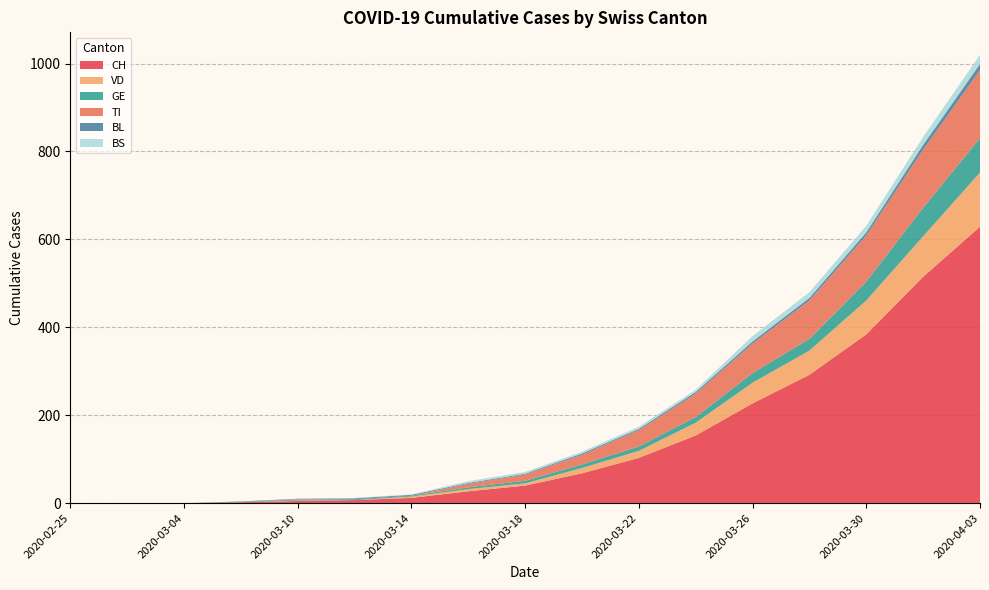

Reading left to right, extract all data points from this chart.

CH: 0	0	0	2	5	7	12	27	40	68	103	154	227	292	384	515	629
VD: 0	0	0	0	1	0	3	5	5	12	16	29	47	55	77	92	123
GE: 0	0	0	1	2	2	2	4	6	8	10	13	22	27	43	65	78
TI: 0	0	0	0	1	0	0	8	14	22	37	53	67	87	105	132	155
BL: 0	0	0	1	1	2	2	2	2	3	3	4	5	6	7	11	14
BS: 0	0	0	0	0	1	1	4	4	4	5	5	12	13	15	18	21